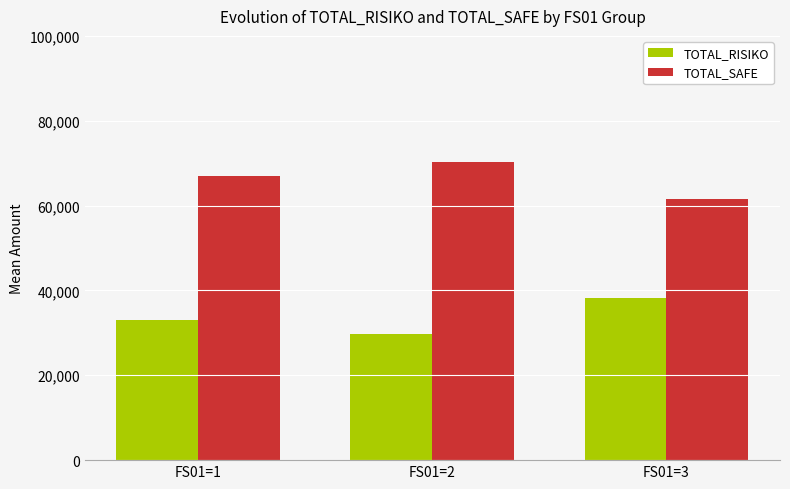

Where is TOTAL_SAFE nearest to the value 66019?

FS01=1